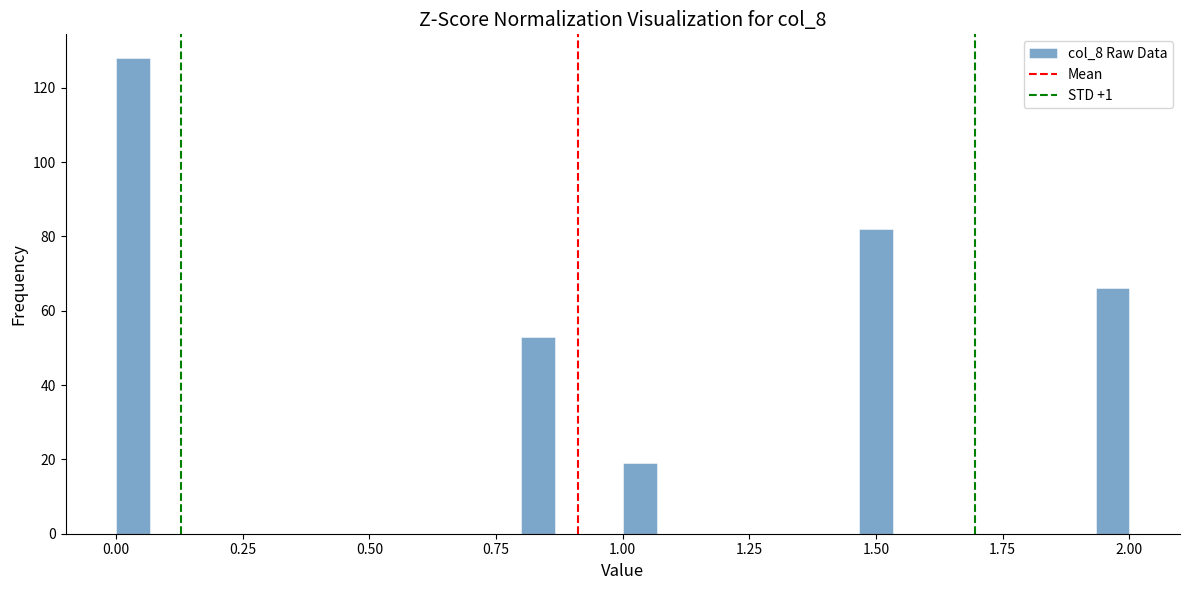

Read against the x-axis, roughly where is the centre of the tallest bar?

0.05